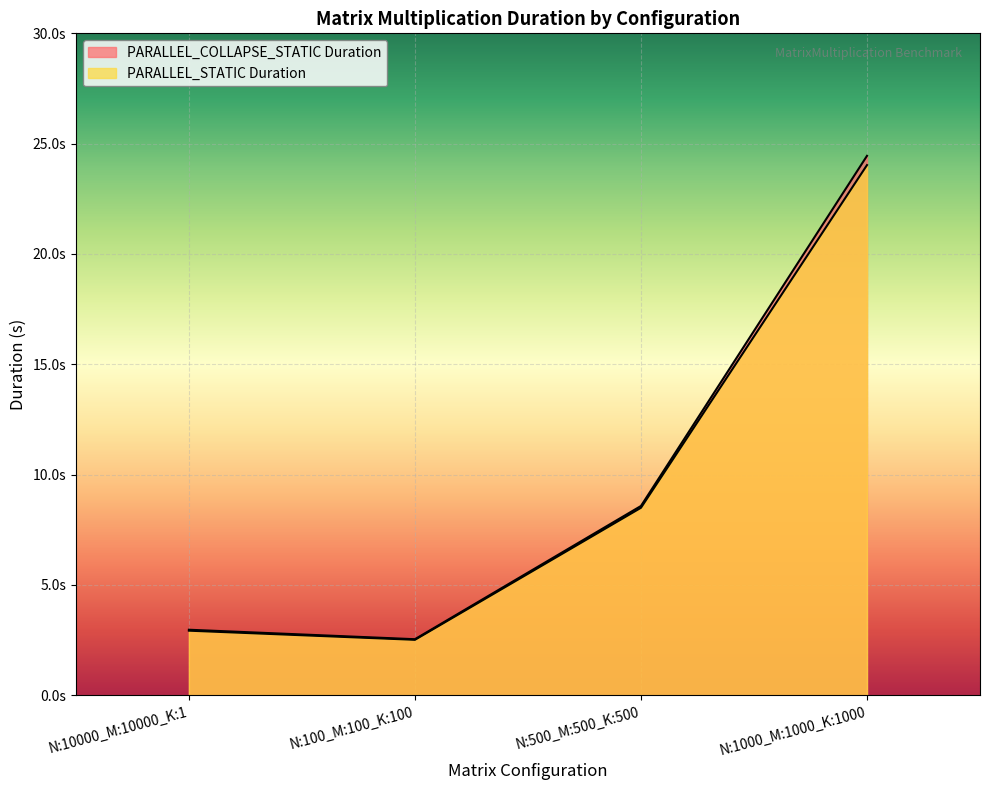

Reading left to right, extract all data points from this chart.

PARALLEL_COLLAPSE_STATIC Duration: N:10000_M:10000_K:1=3.0	N:100_M:100_K:100=2.5	N:500_M:500_K:500=8.6	N:1000_M:1000_K:1000=24.4
PARALLEL_STATIC Duration: N:10000_M:10000_K:1=2.9	N:100_M:100_K:100=2.5	N:500_M:500_K:500=8.5	N:1000_M:1000_K:1000=24.0